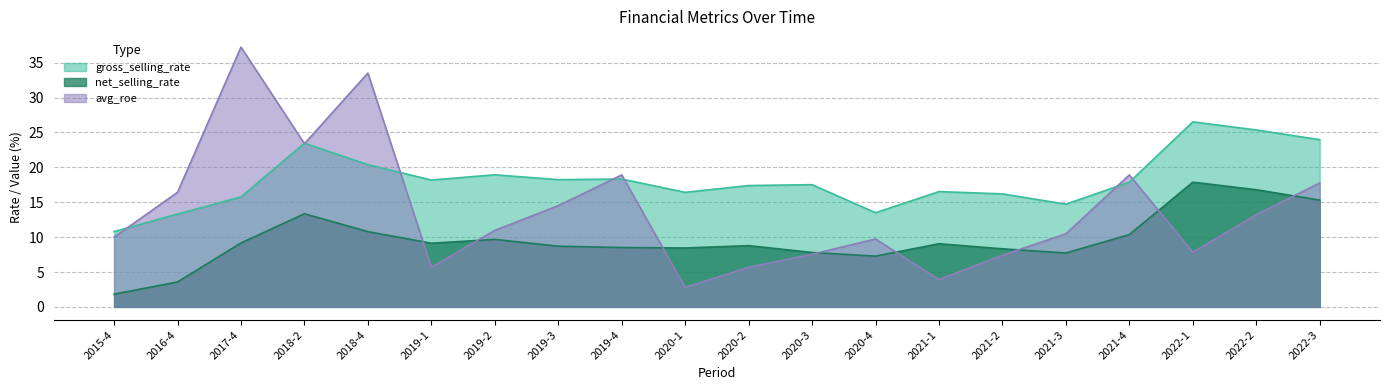

In gross_selling_rate, how many points are higher than both neighbors (excluding endpoints)?

6